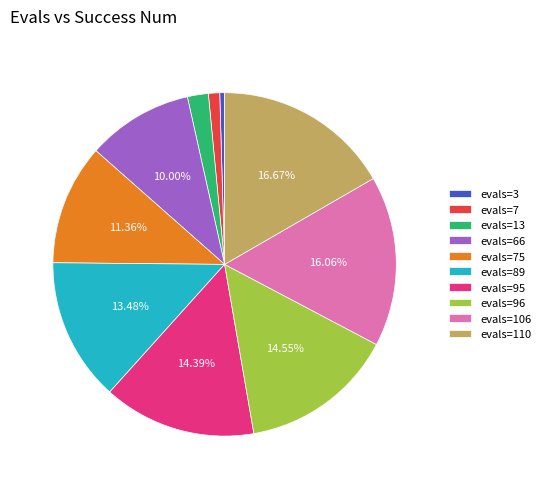

Which has a higher value, evals=110 or evals=89?

evals=110